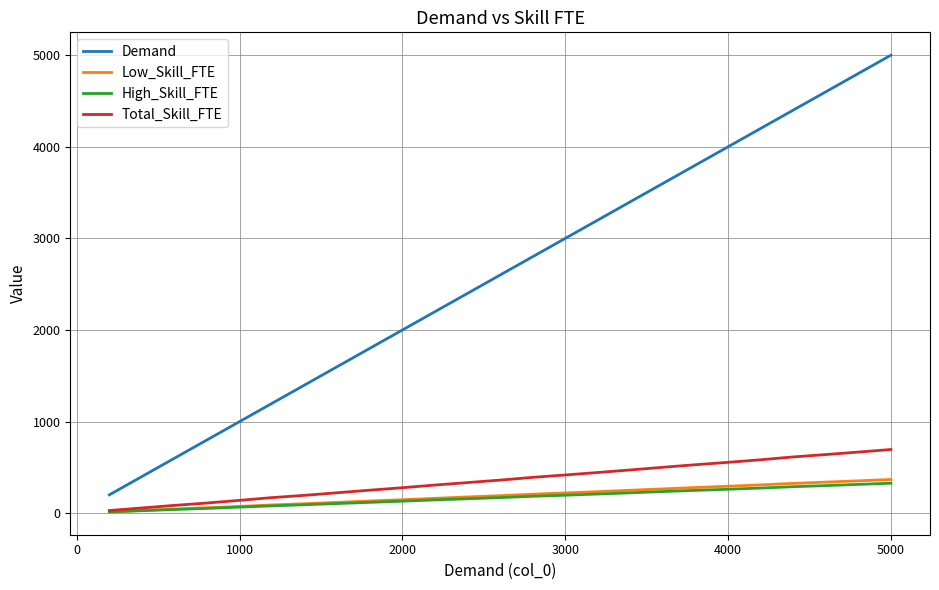

What is the maximum value shown in the chart?

5000